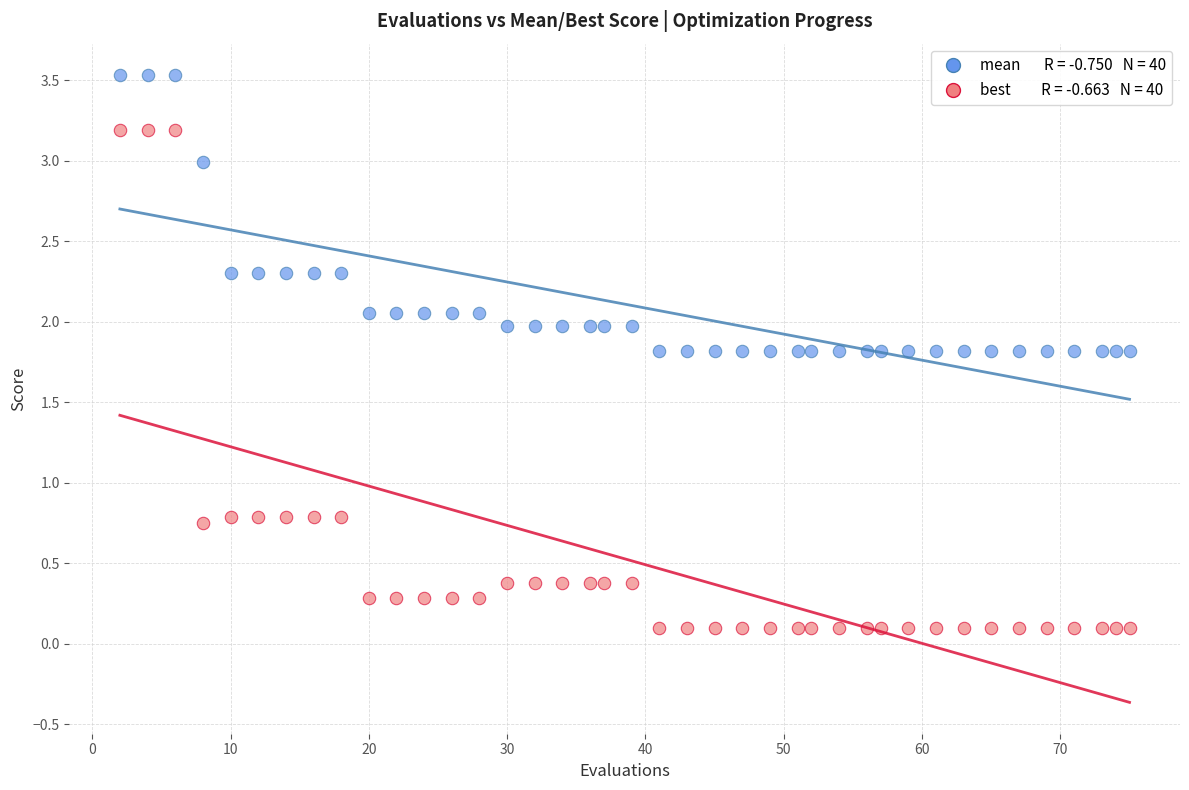

Across all data points, what is the range of Y values (max minus min)?

3.4